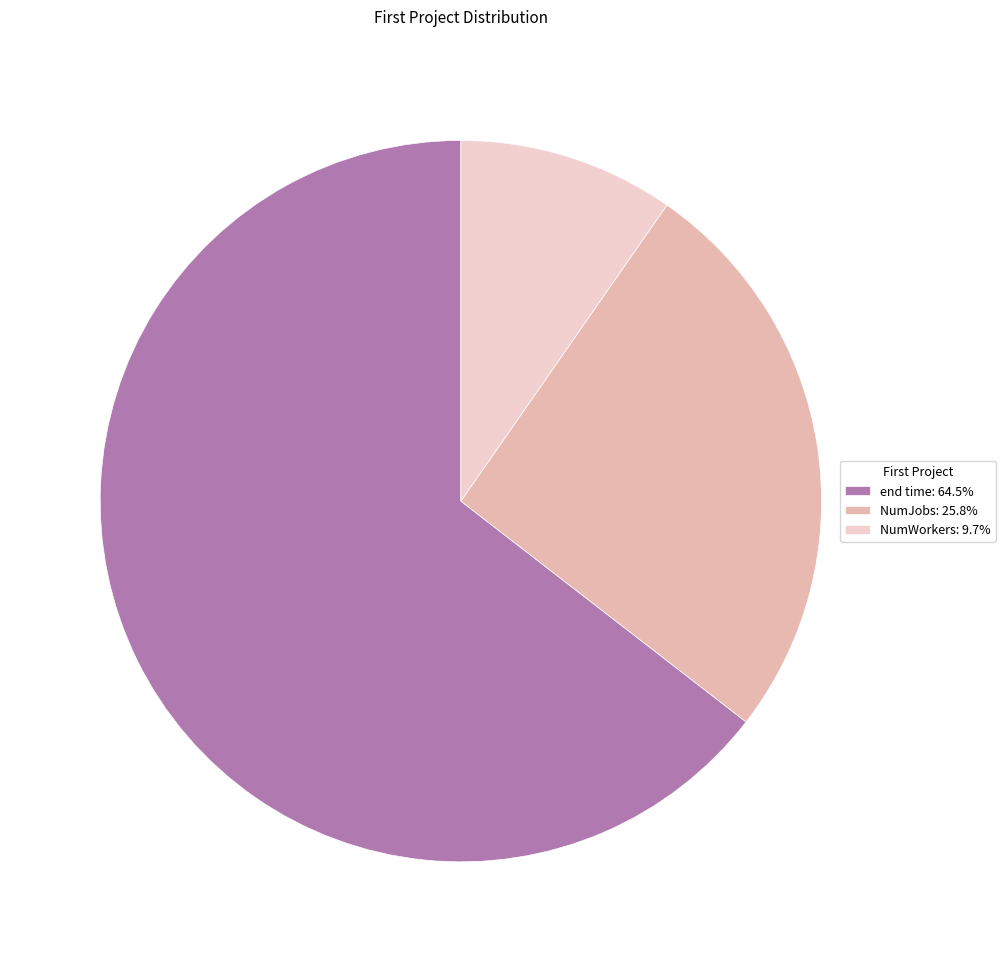

How many segments does this pie chart have?

3